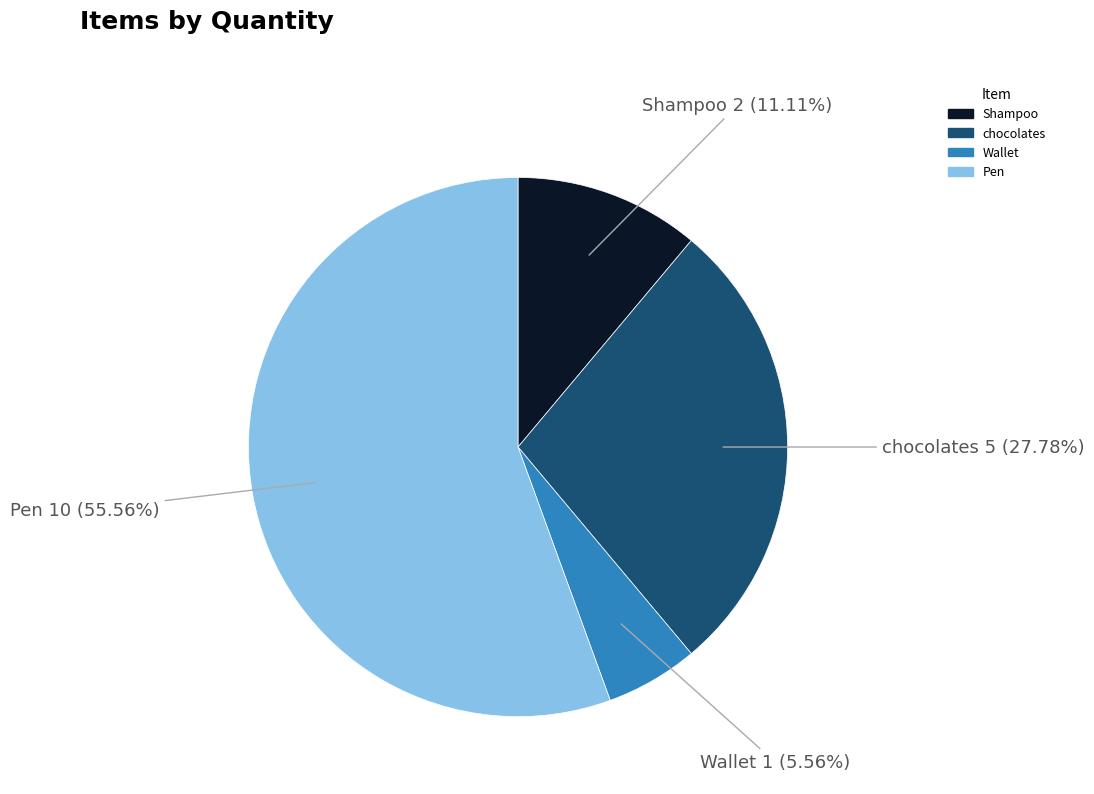

What portion of the pie excludes Pen?

44.4%